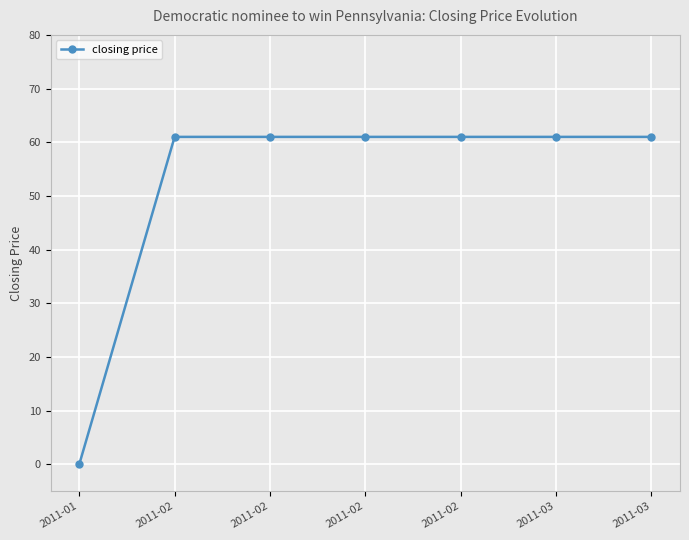

Which label corresponds to the largest value in the chart?

2011-02